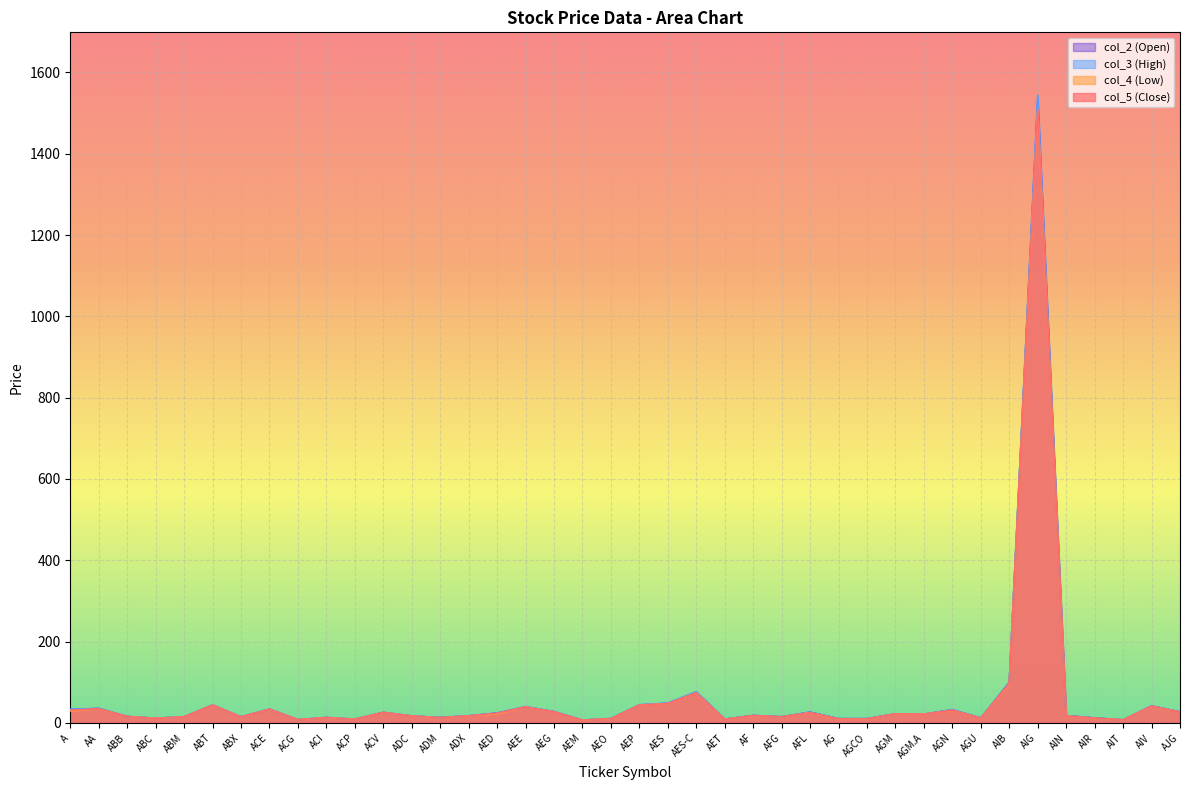

How many lines are shown in the chart?

4